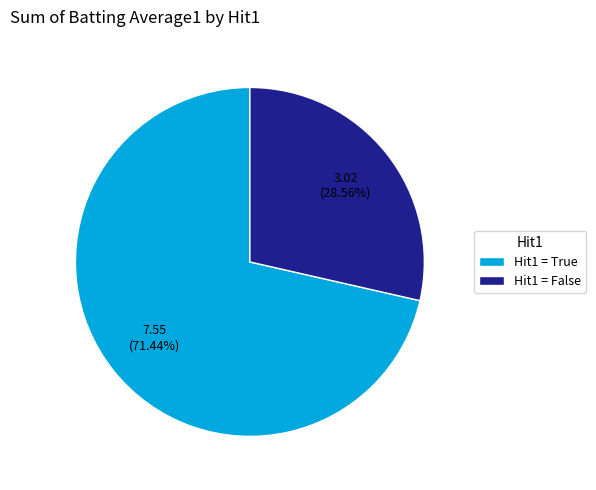

Which category has the biggest portion of the pie?

Hit1 = True